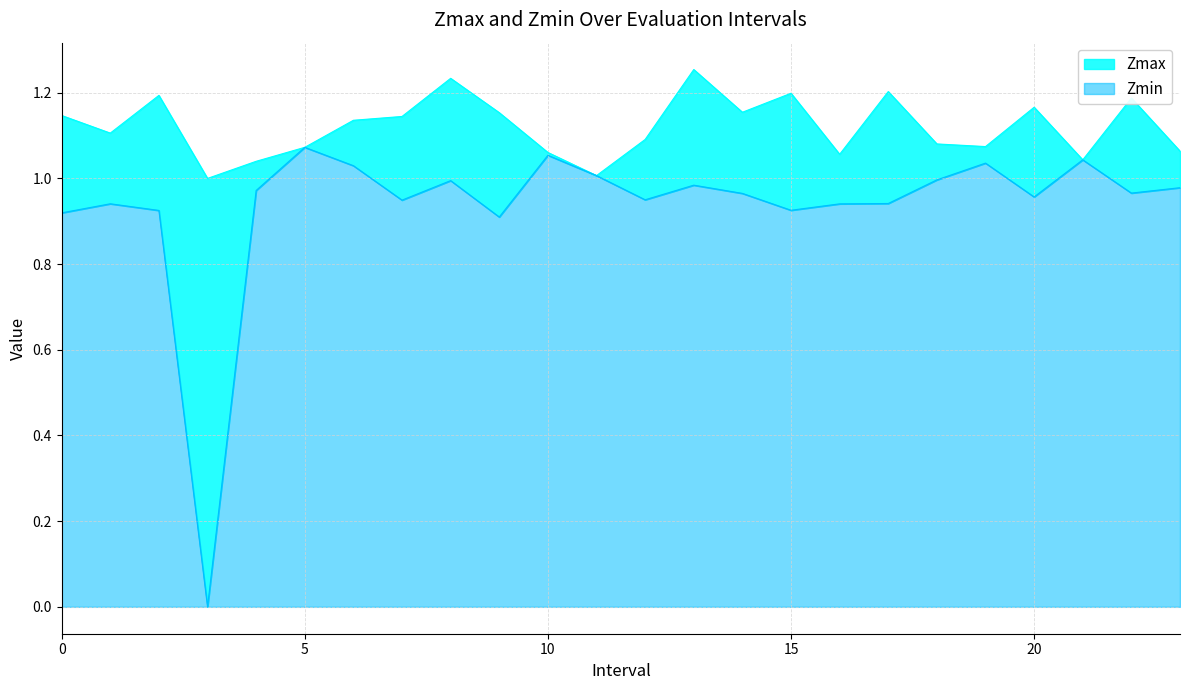

Where is the first local maximum for Zmax?

2